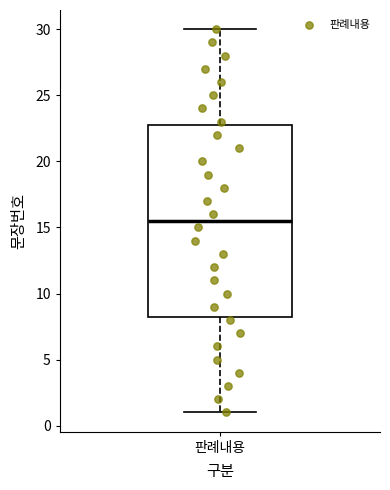

Read this box plot against the y-axis: the position of the median line, the range covered by the box, and the ends of both whiskers. The values are not printed on the chart, so give them approximately, as read against the axis.

median 15.5, box 8.5 to 23.0, whiskers 1.0 to 30.0